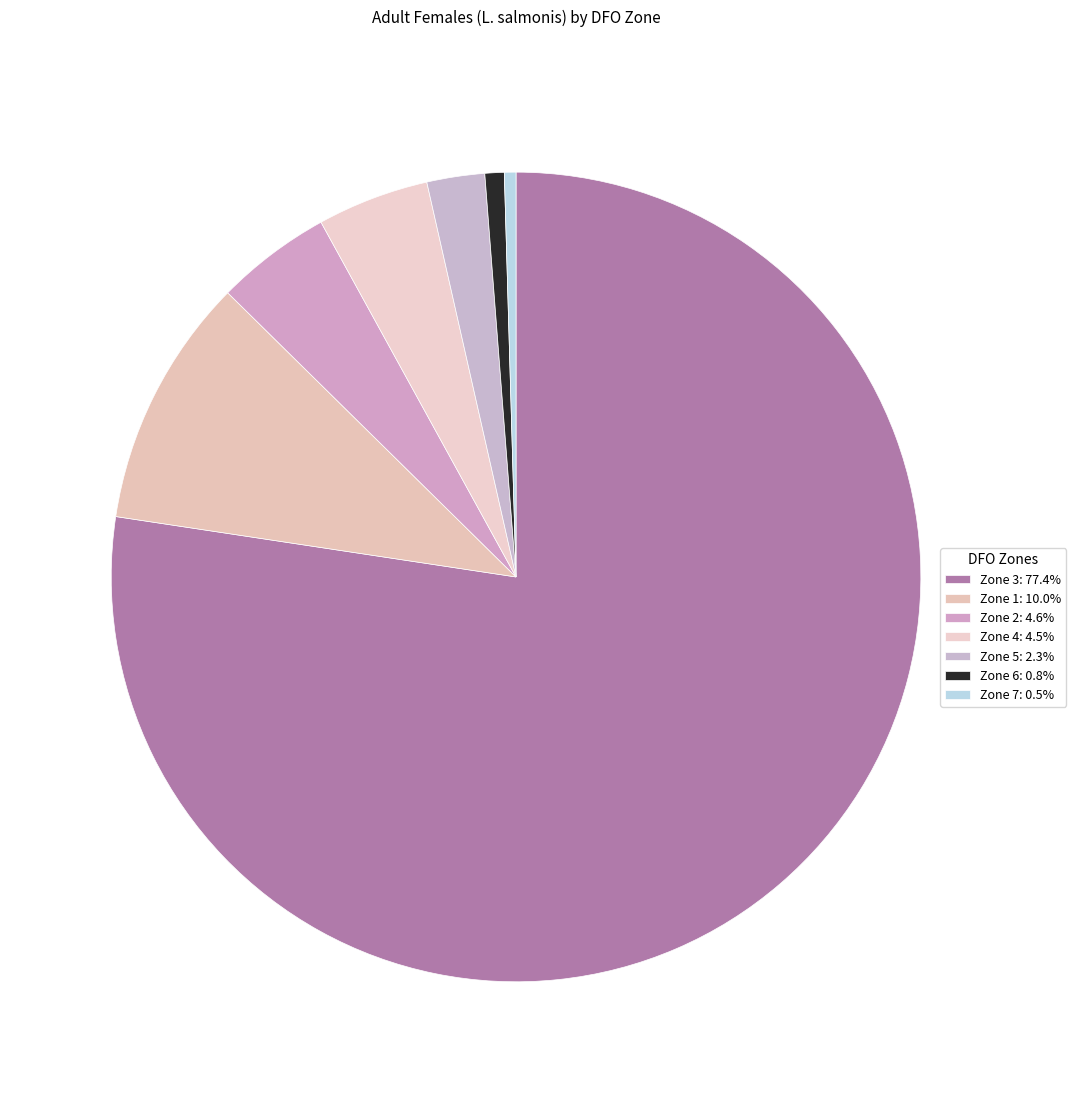

How much of the chart is everything except Zone 7?

99.5%